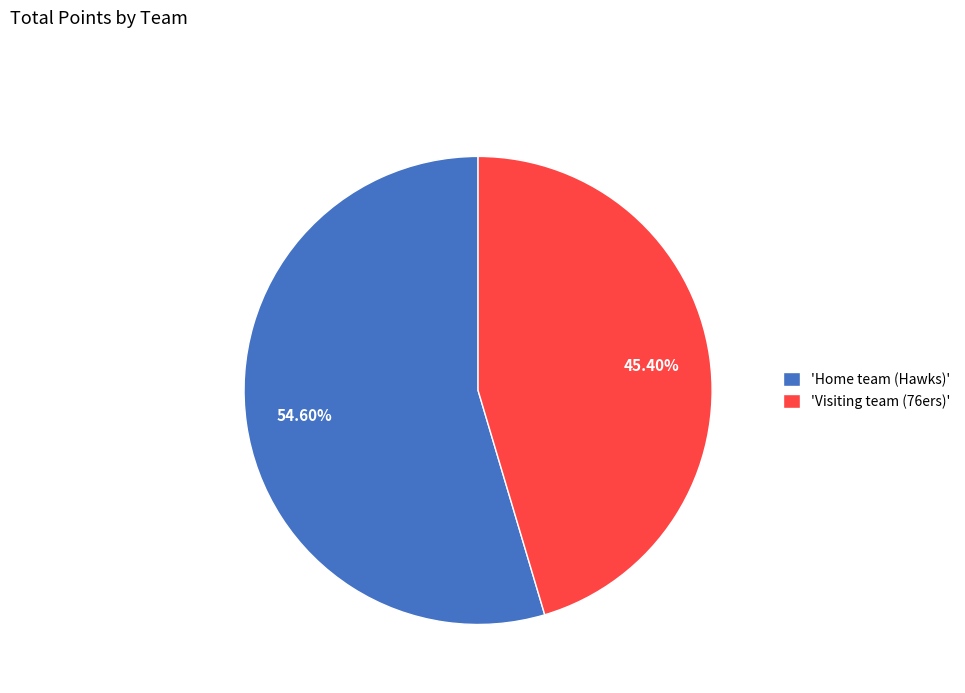

Between 'Visiting team (76ers)' and 'Home team (Hawks)', which is larger?

'Home team (Hawks)'